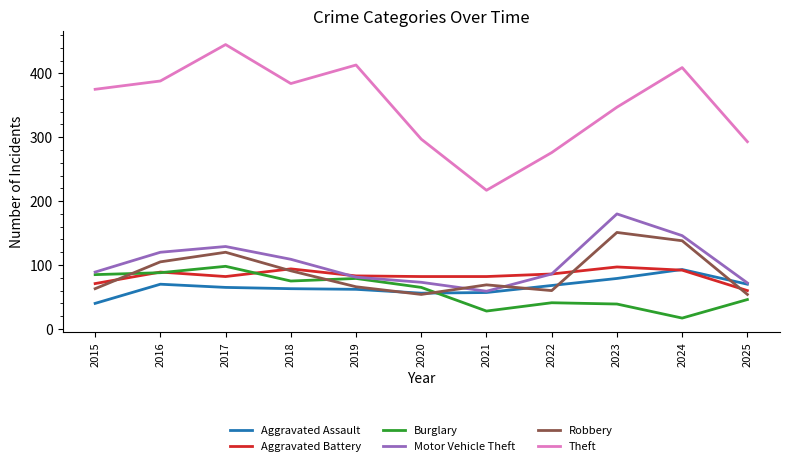

At which label is Theft closest to 331?

2023